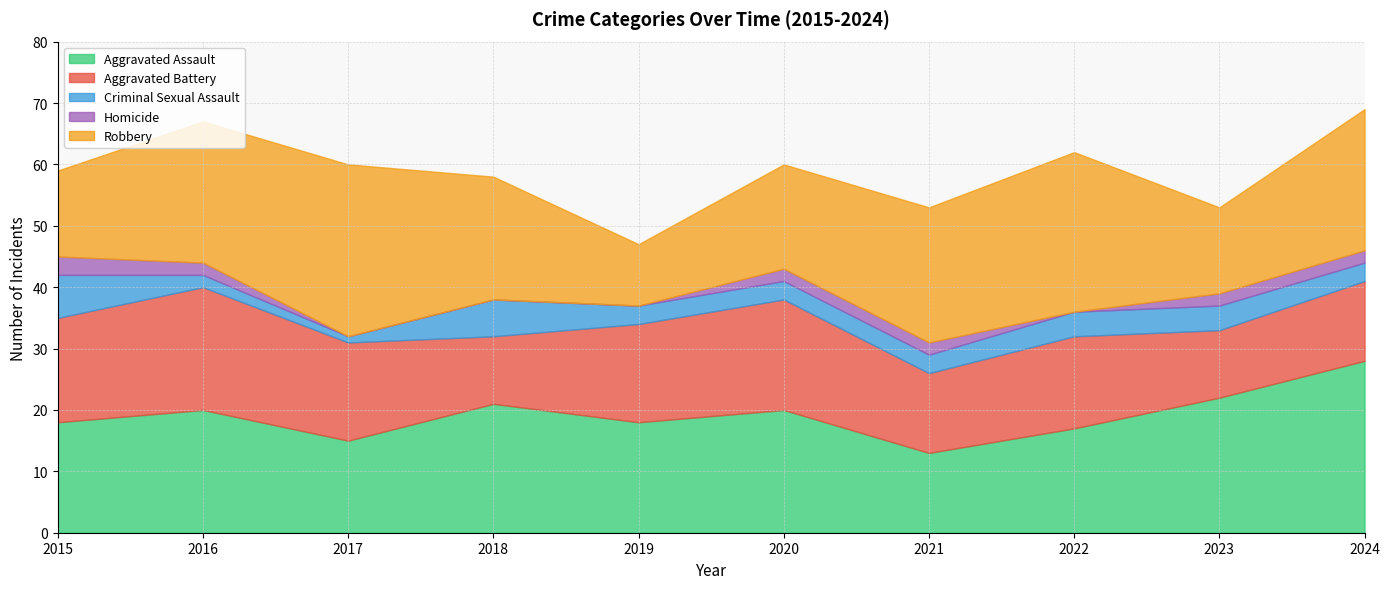

Count the number of categories in the chart.

10